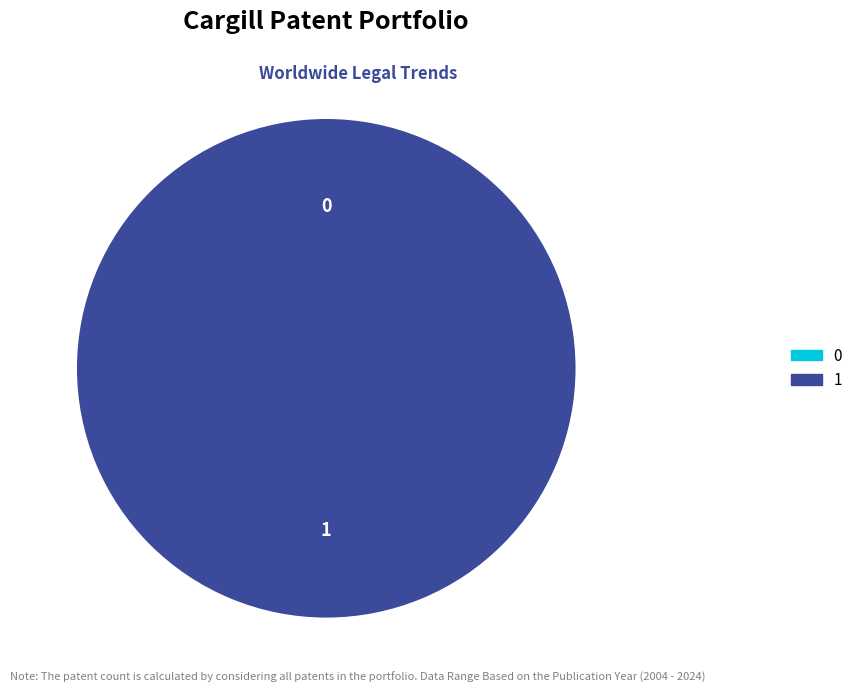

Is the sum of 0 and 1 greater than half?

Yes